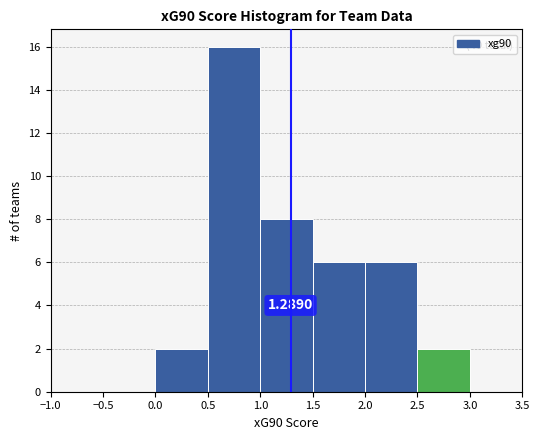

Over which range of the x-axis is the bar tallest?

0.5 to 1.0